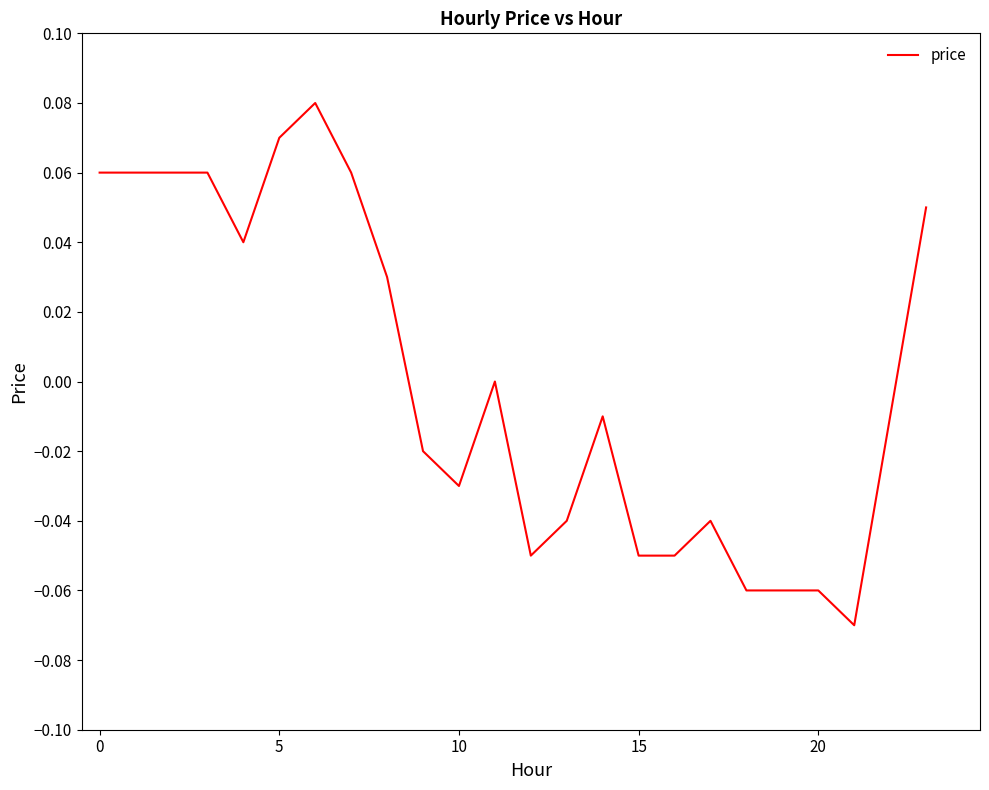

Does the chart have visible grid lines?

No